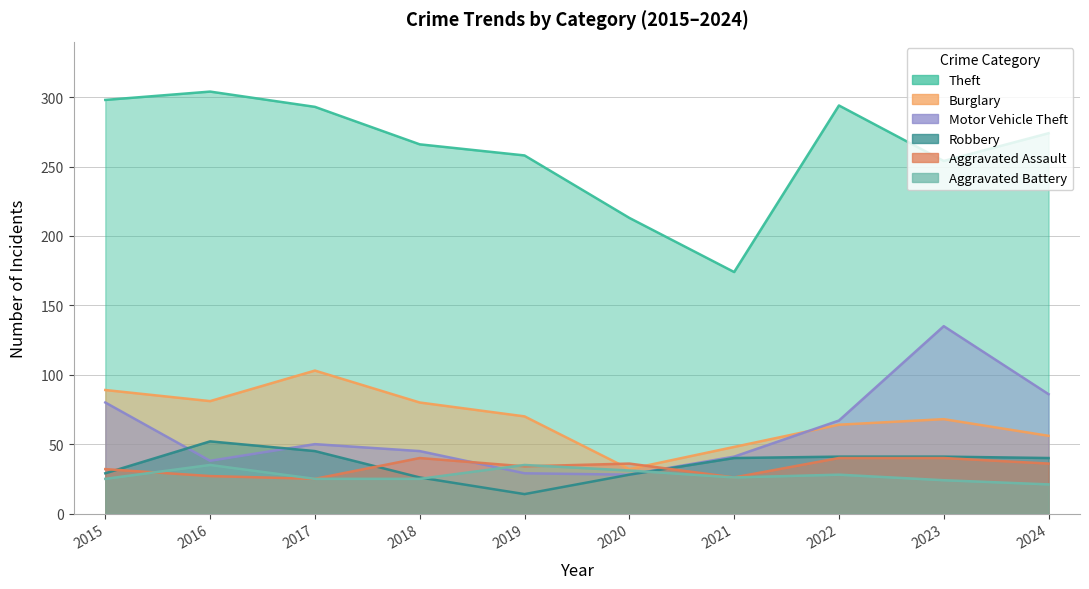

Between 2021 and 2019, which is larger?

2019